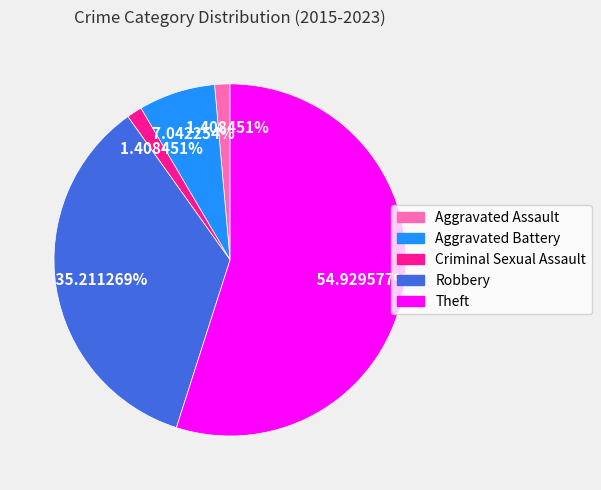

The Robbery slice represents 45% of the pie. True or false?

False